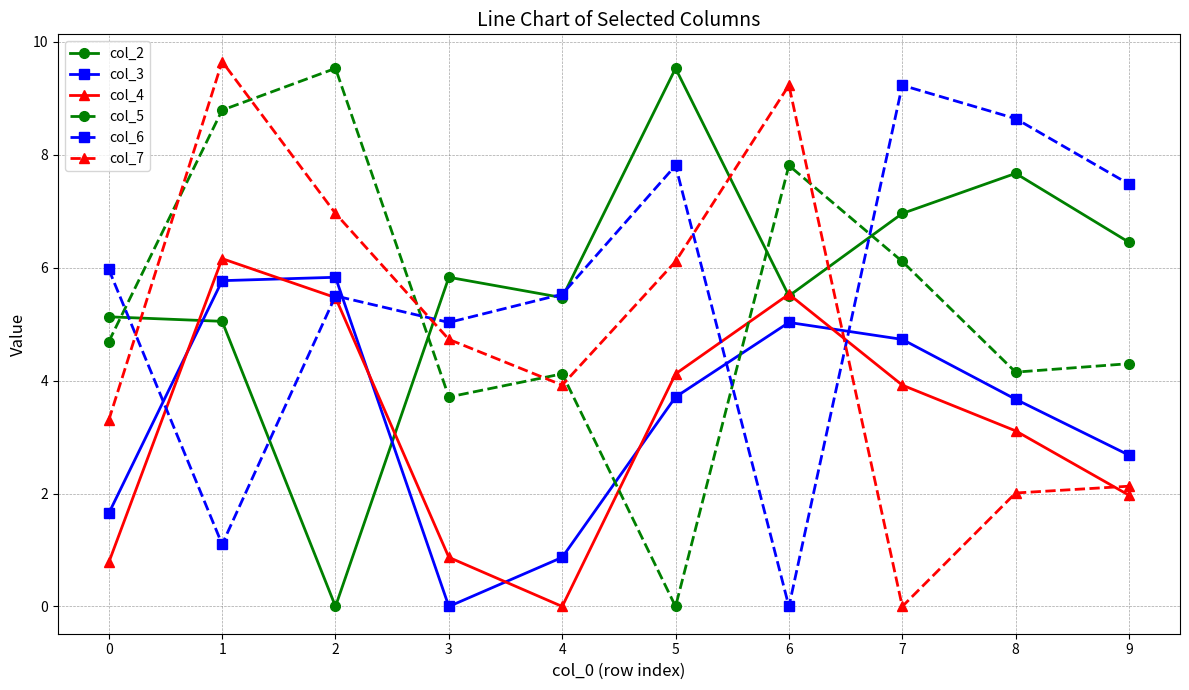

Which series has the largest total across all categories?

col_2